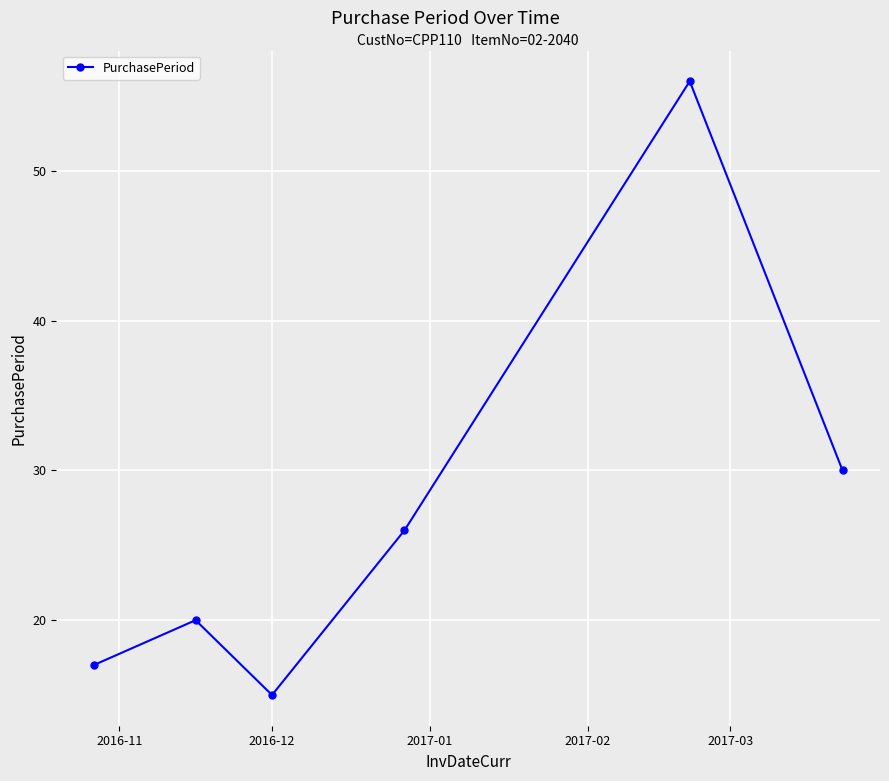

What is the minimum value shown in the chart?

15